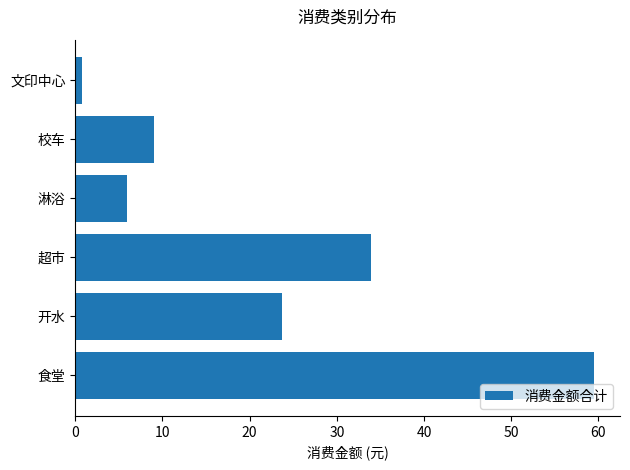

What is the maximum value shown in the chart?

59.5